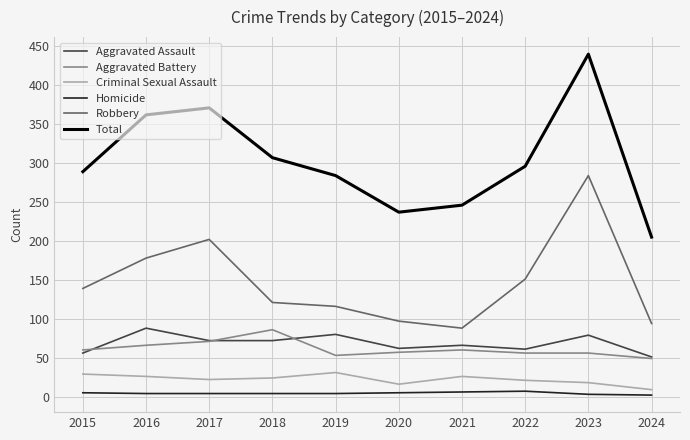

Which label corresponds to the largest value in the chart?

2023